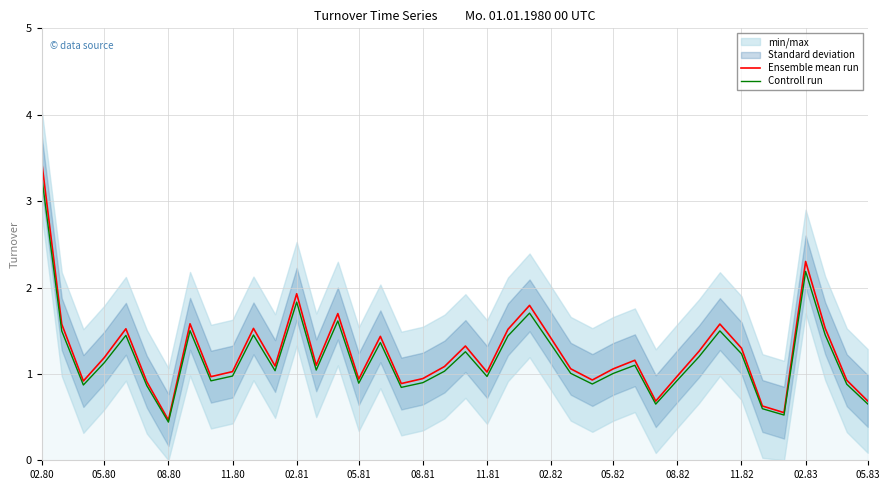

True or false: Controll run has a value of 1.1 at 05.80.

True